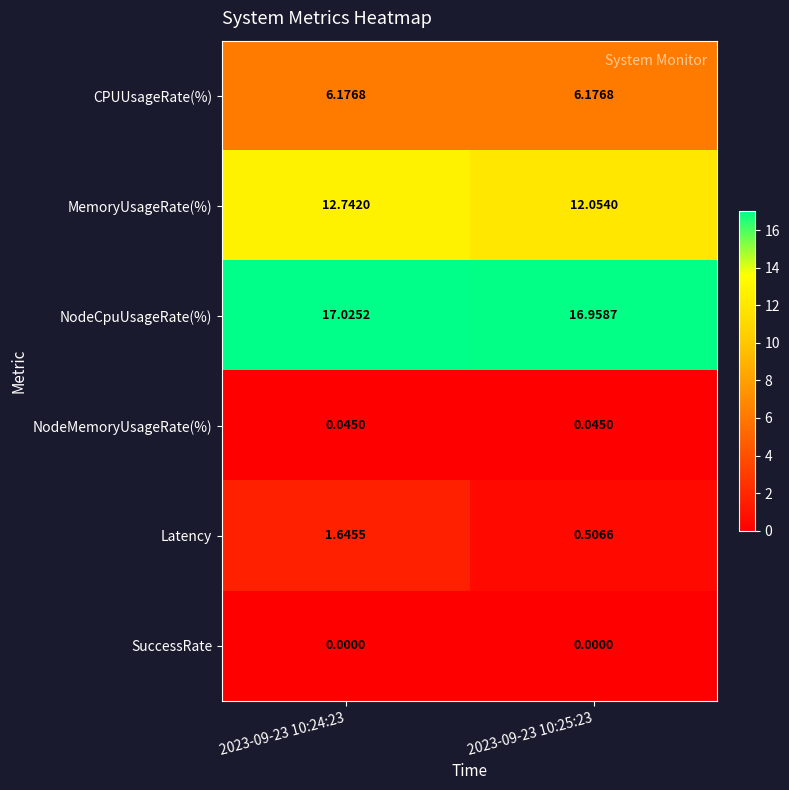

Which series has the largest total across all categories?

NodeCpuUsageRate(%)